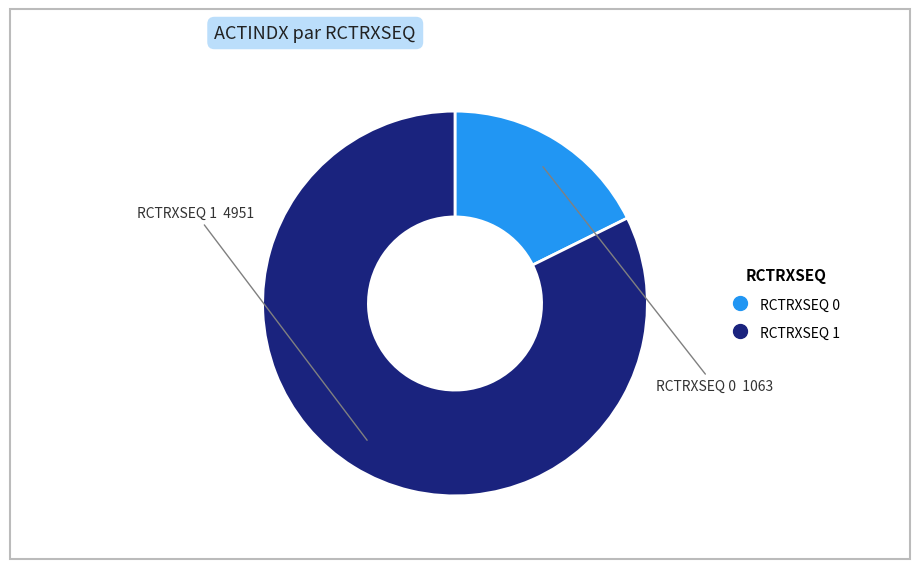

Does any single category account for the majority?

Yes